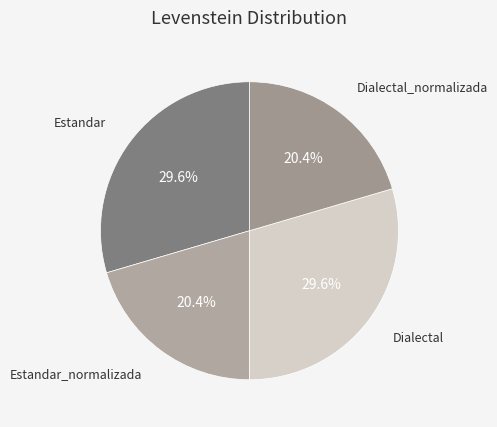

What is the ratio of the value at Estandar_normalizada to the value at Dialectal?

0.7